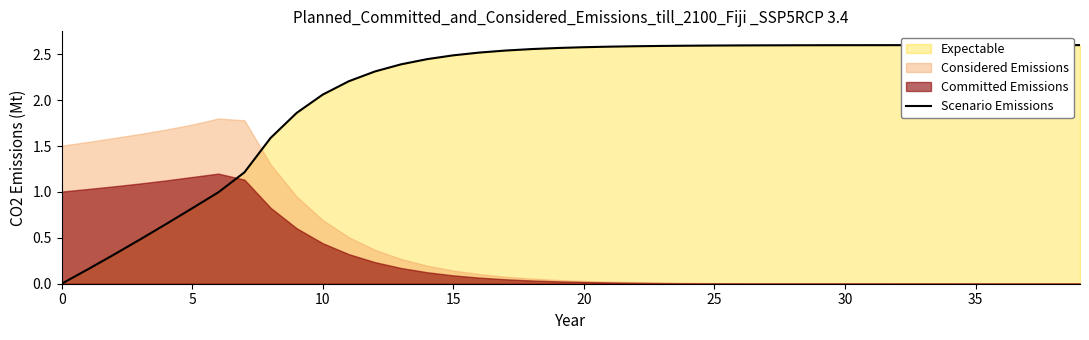

What is the sum of all values?

84.1